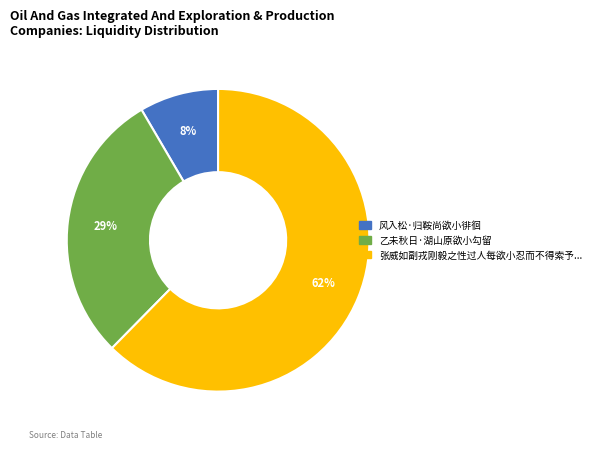

Count the number of slices in the pie.

3